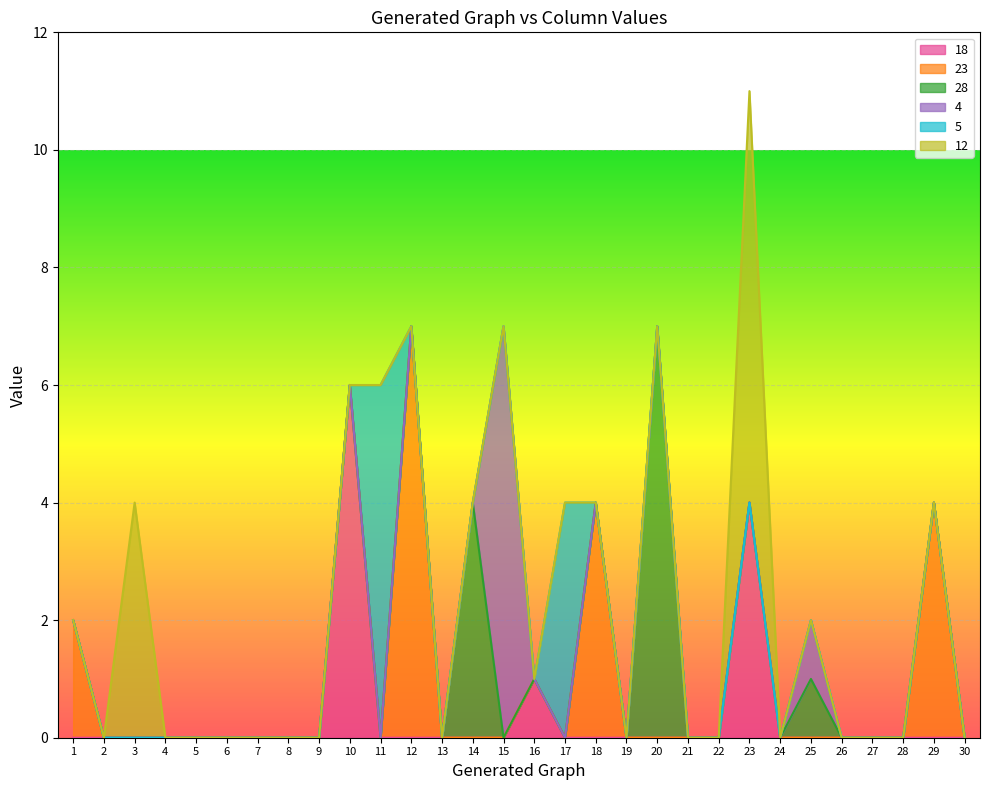

Rank the categories by 28 value from lowest to highest.

1, 2, 3, 4, 5, 6, 7, 8, 9, 10, 11, 12, 13, 15, 16, 17, 18, 19, 21, 22, 23, 24, 26, 27, 28, 29, 30, 25, 14, 20